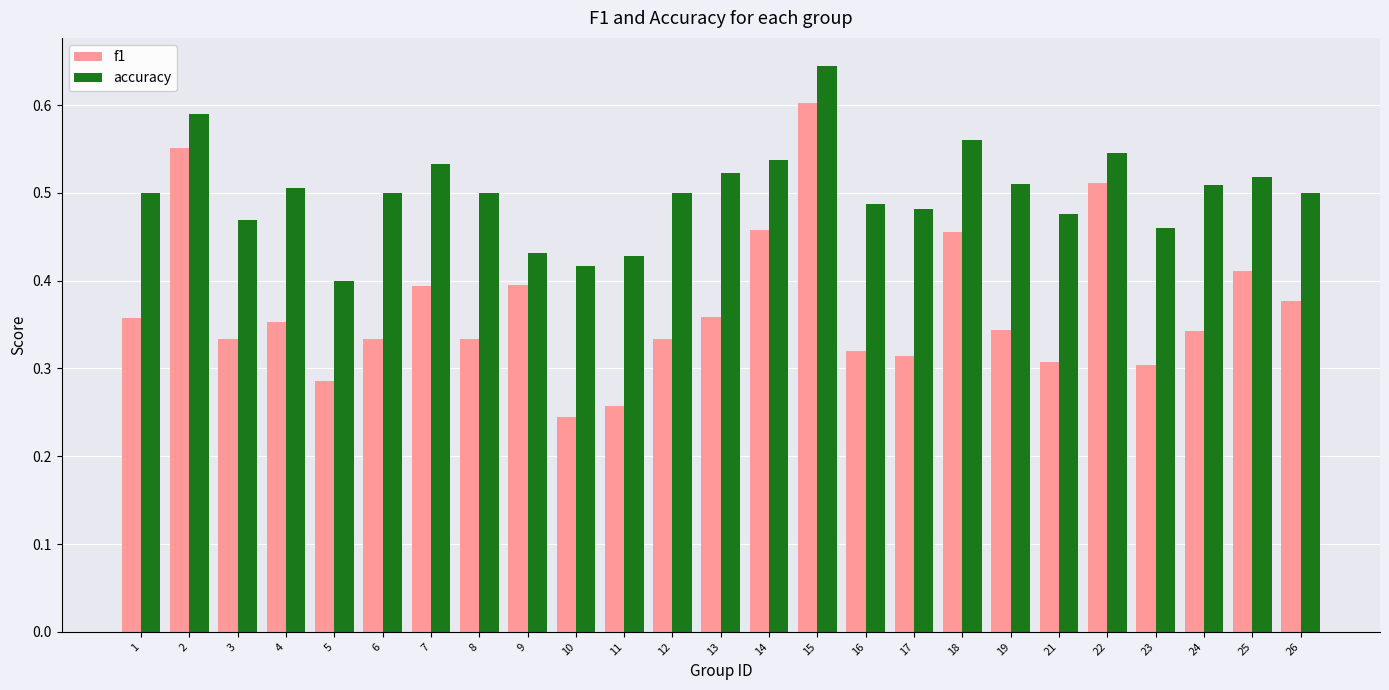

Which series has the largest range (max minus min)?

f1